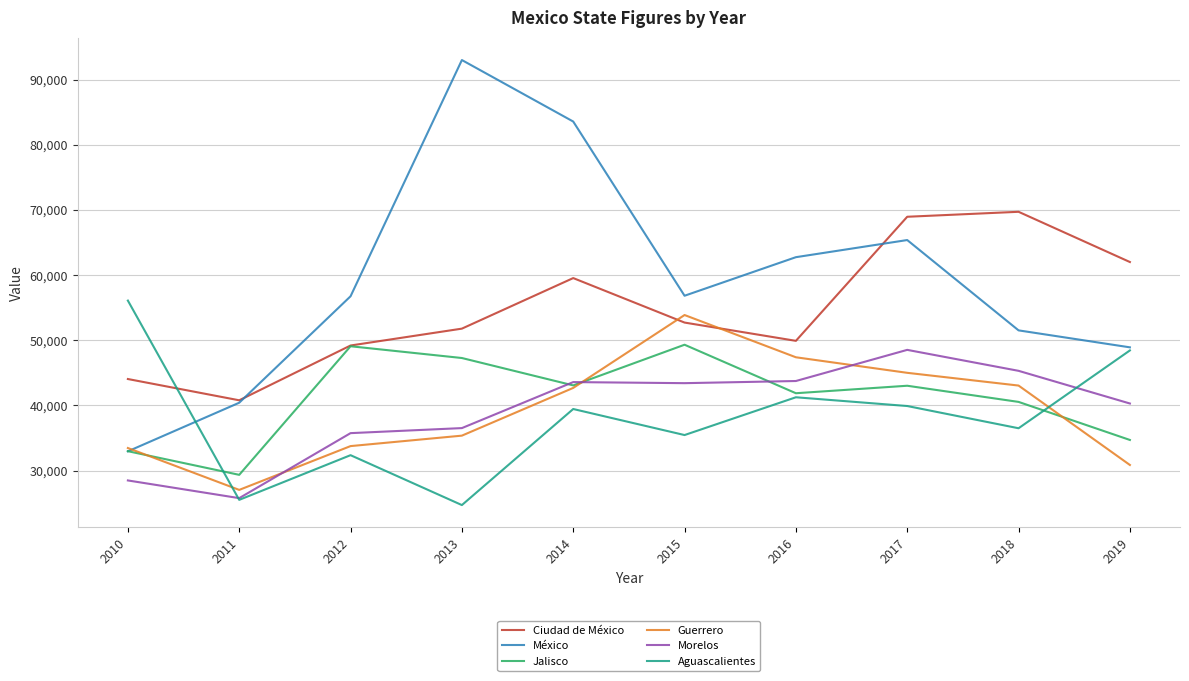

True or false: México and Morelos cross at least once.

False